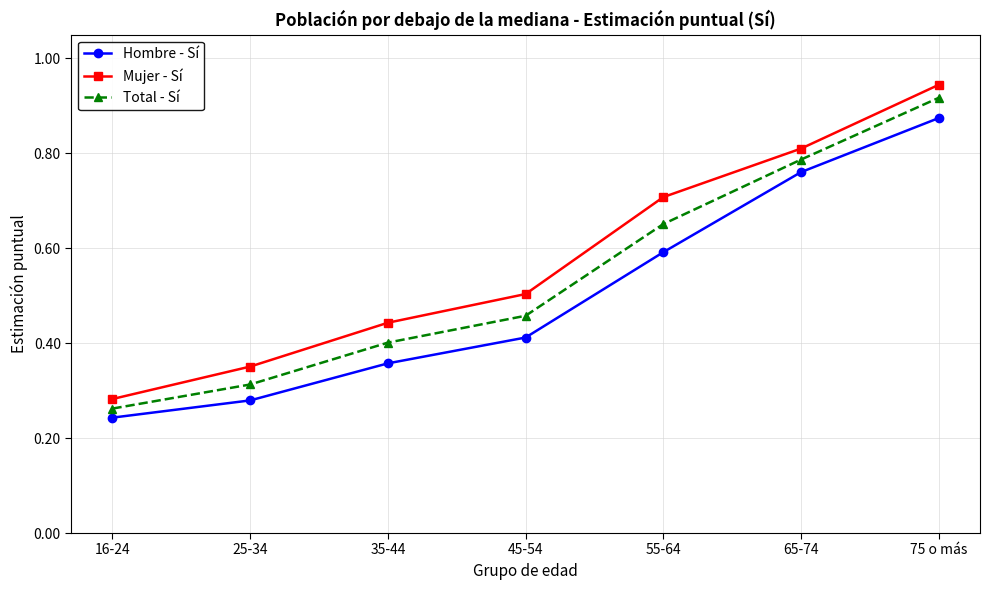

Between 25-34 and 45-54, which series saw the biggest shift?

Mujer - Sí